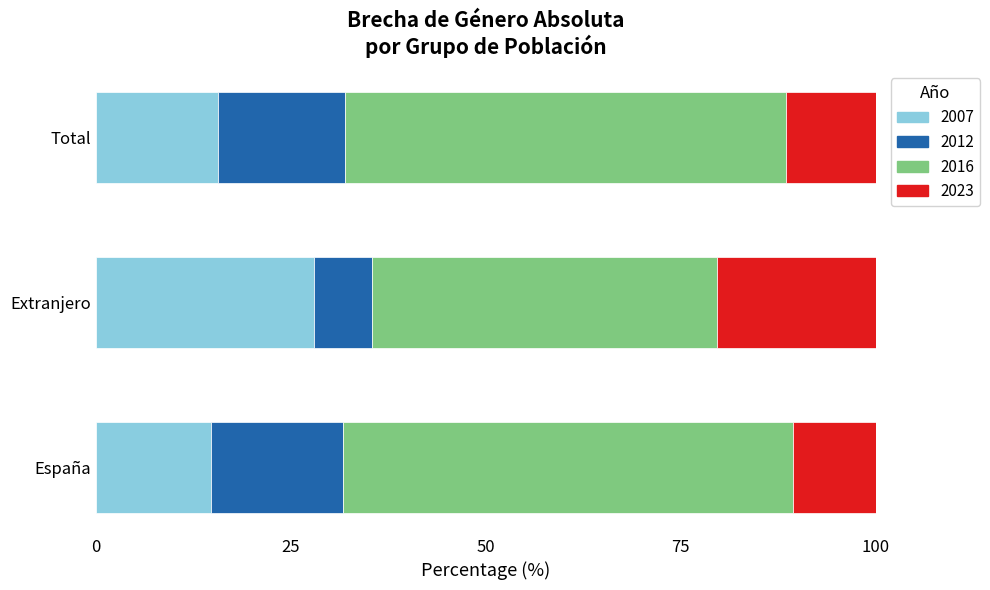

What is the total value across all series at España?

100.0